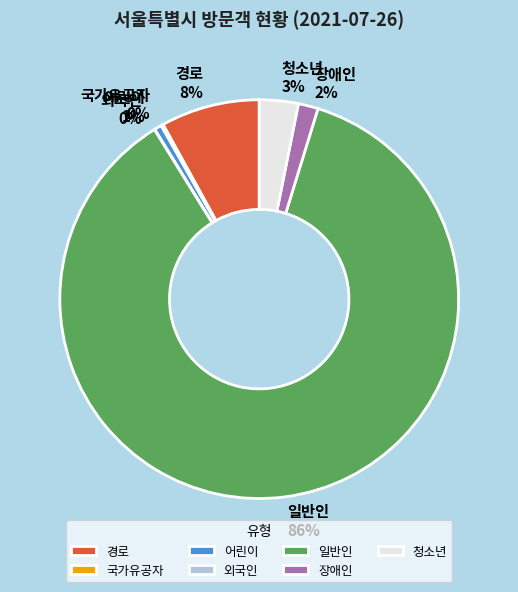

Which category has the biggest portion of the pie?

일반인